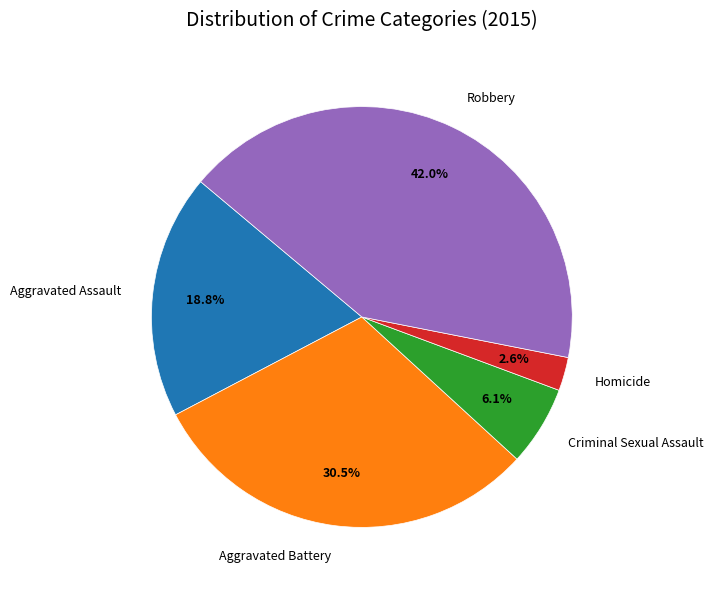

The Robbery slice represents 42% of the pie. True or false?

True